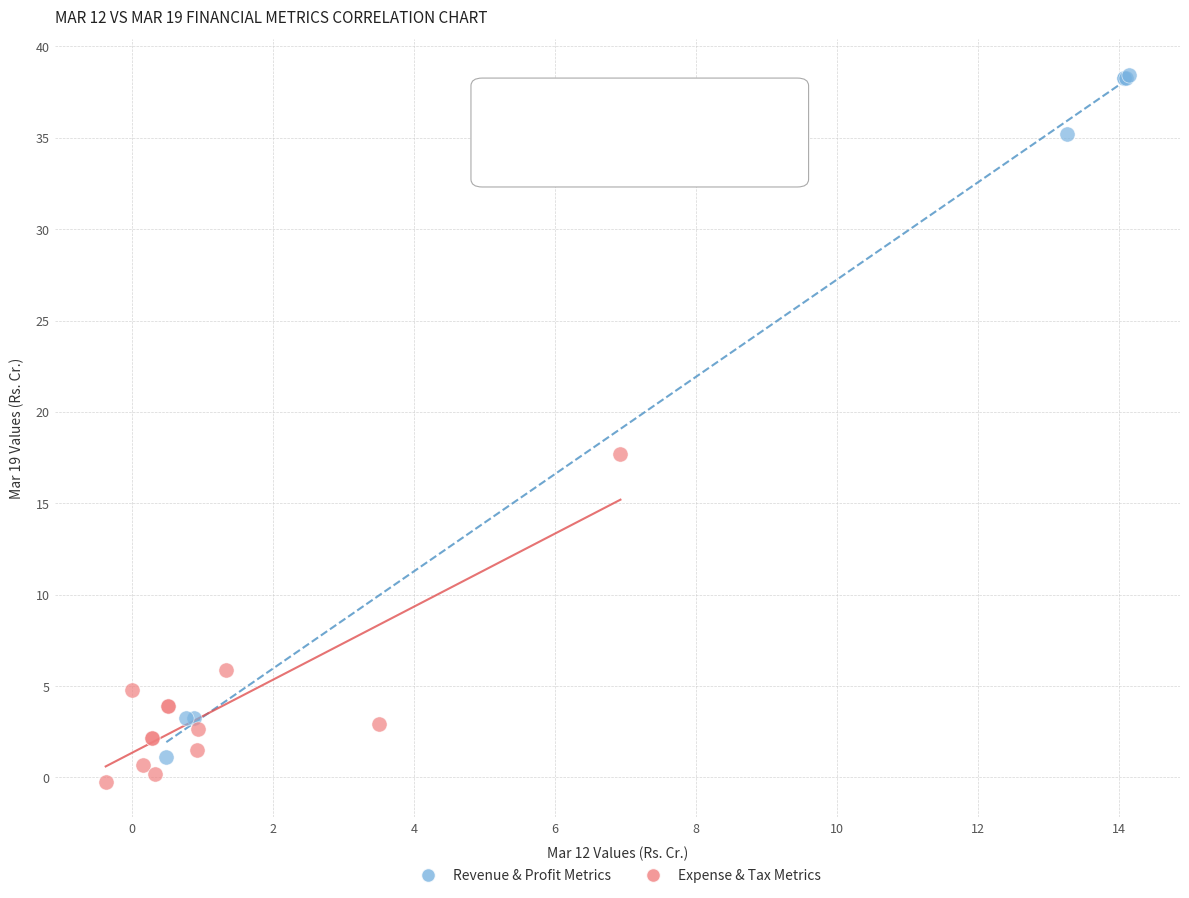

Which series has the largest Y range (max minus min)?

Revenue & Profit Metrics